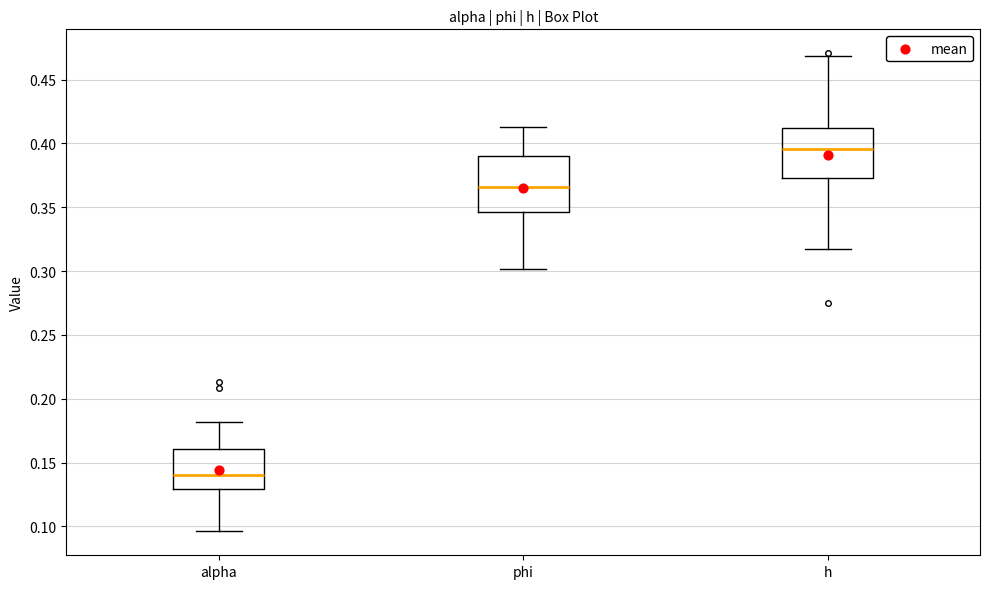

Reading left to right, read every box against the y-axis: the position of its median line, the range the box covers, and the ends of its whiskers. The values are not printed on the chart, so give them approximately, as read against the axis.

alpha: median 0.140, box 0.130 to 0.160, whiskers 0.095 to 0.180
phi: median 0.365, box 0.345 to 0.390, whiskers 0.300 to 0.415
h: median 0.395, box 0.375 to 0.410, whiskers 0.320 to 0.470